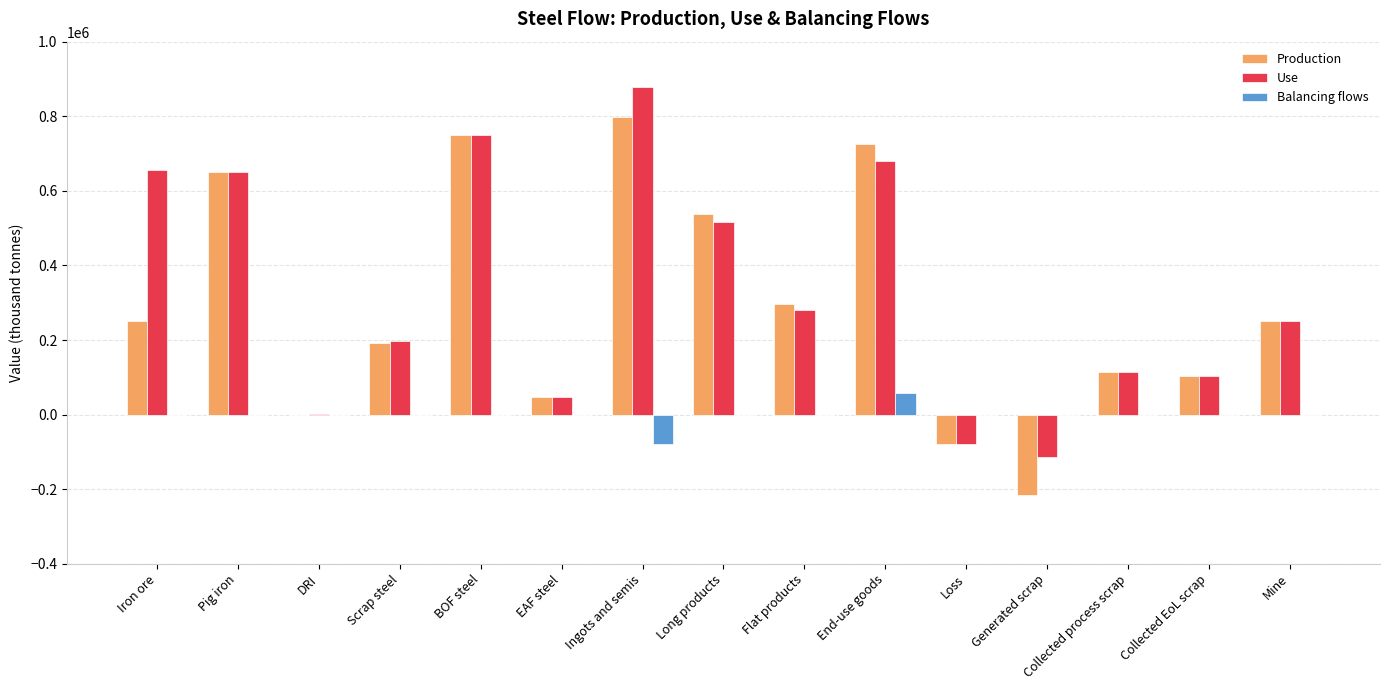

Which category has the highest value in the Balancing flows series?

End-use goods